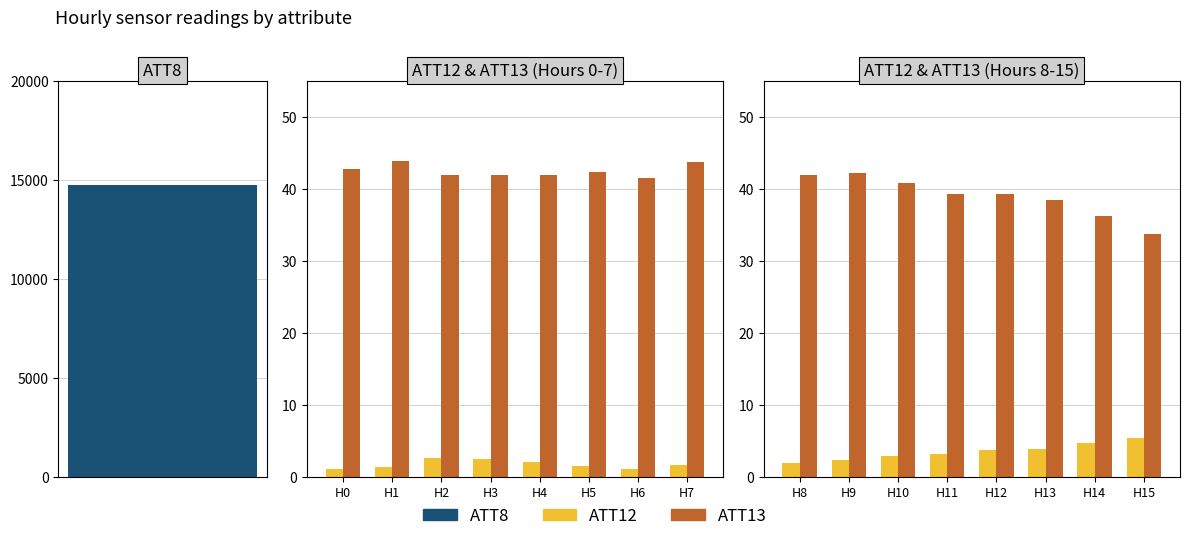

Between H8 and H15, which series saw the biggest shift?

ATT13